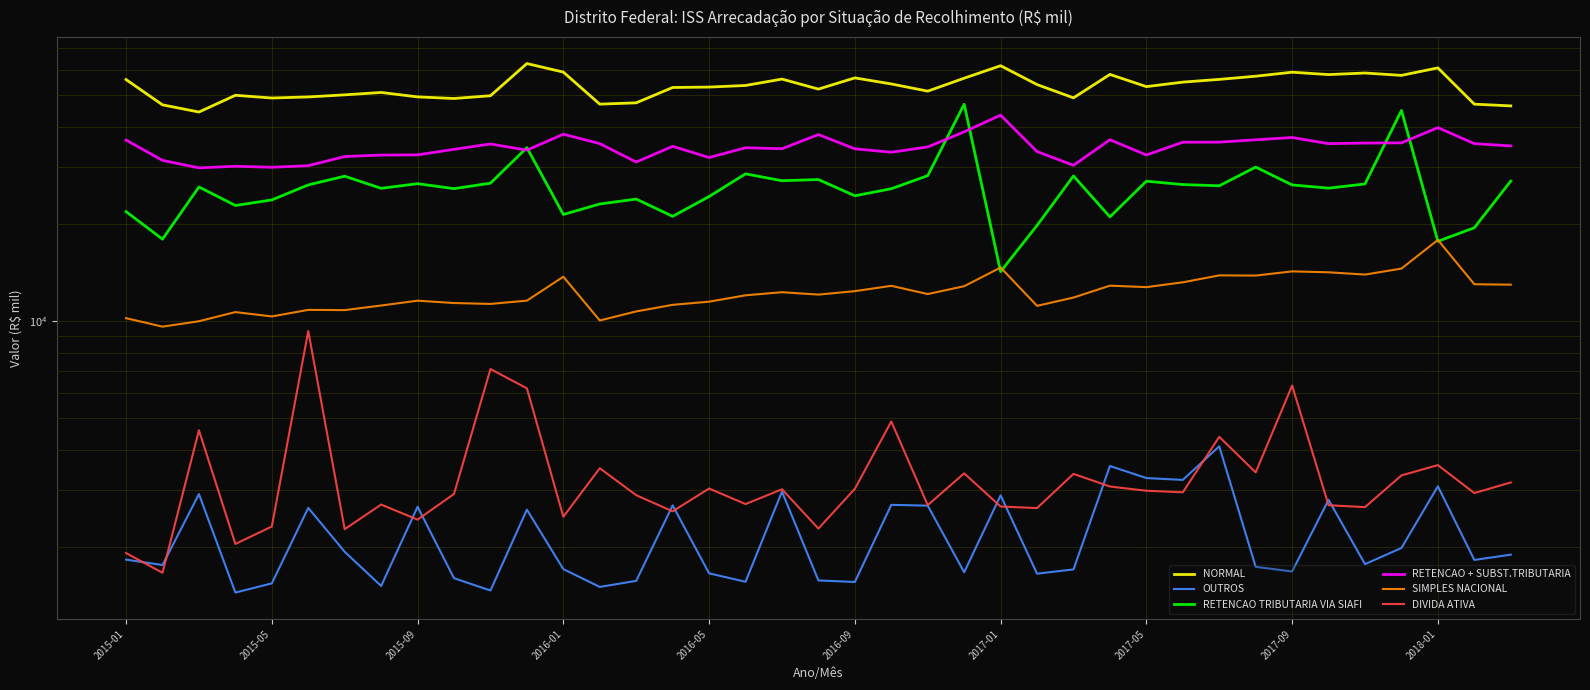

True or false: DIVIDA ATIVA and SIMPLES NACIONAL cross at least once.

False